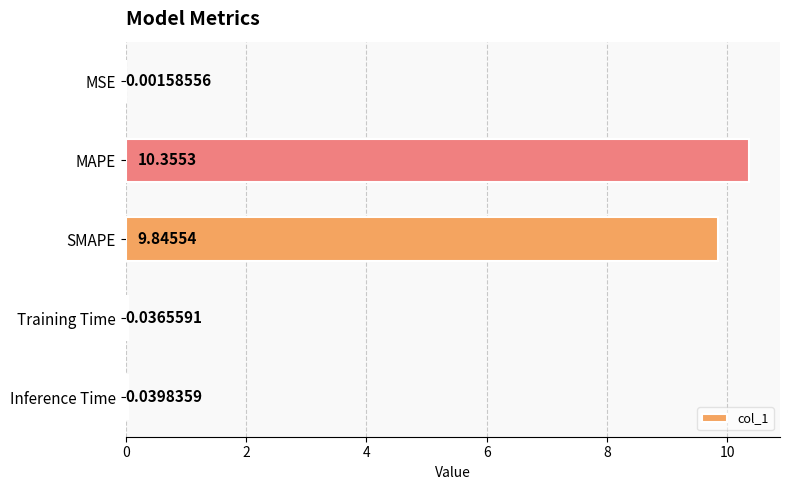

Between Inference Time and MAPE, which is larger?

MAPE